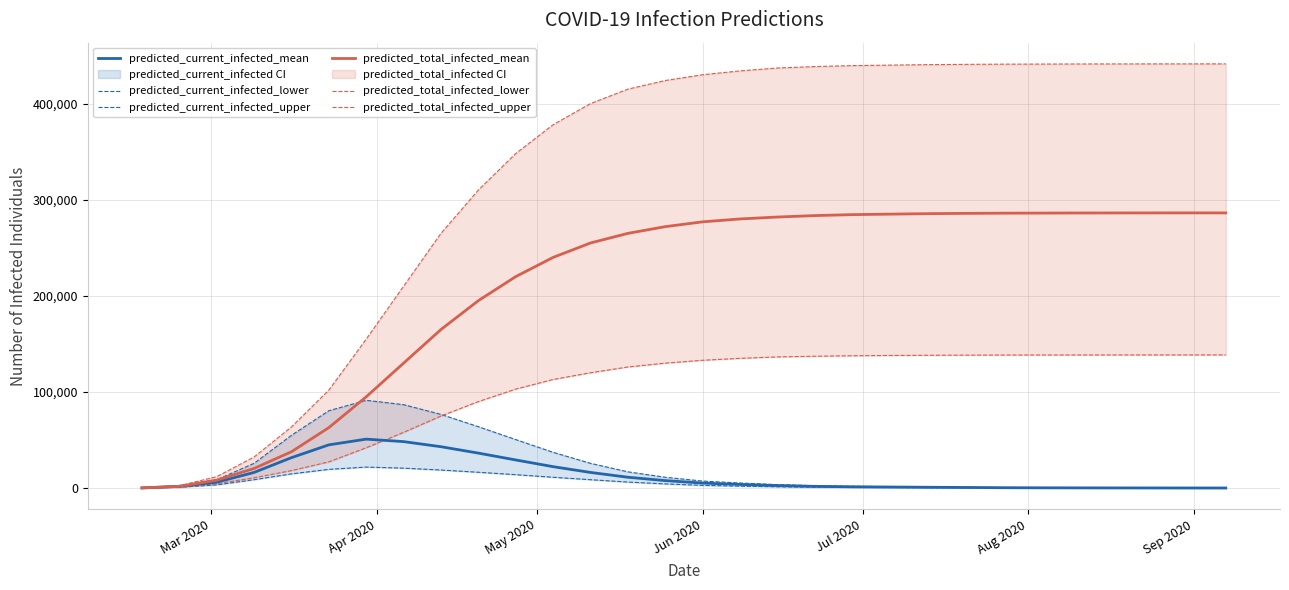

What is the maximum value for predicted_total_infected_mean?

286310